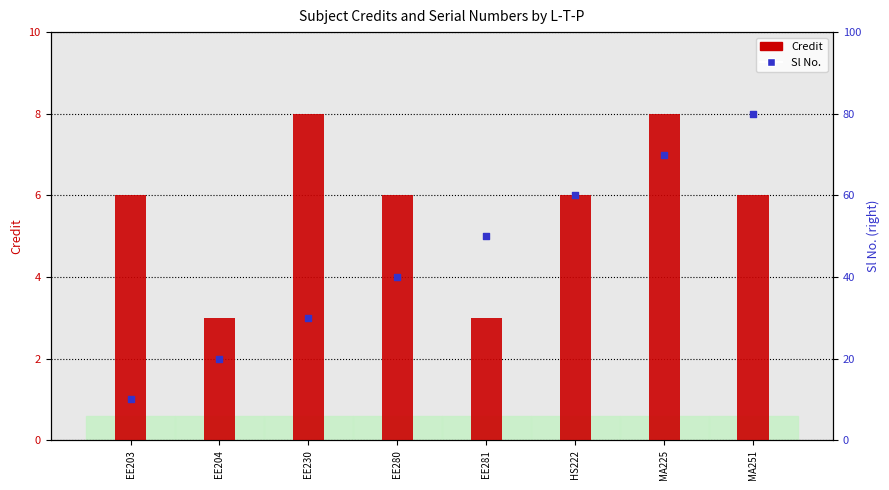

At which category is the sum across all series the highest?

MA225